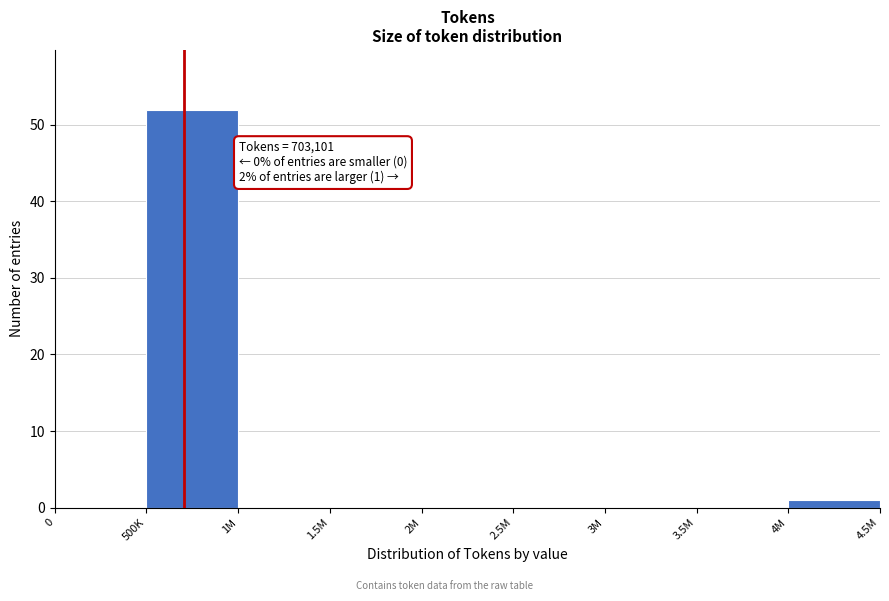

Reading left to right, list all the values displayed in this chart.

0=0	500K=52	1M=0	1.5M=0	2M=0	2.5M=0	3M=0	3.5M=0	4M=1